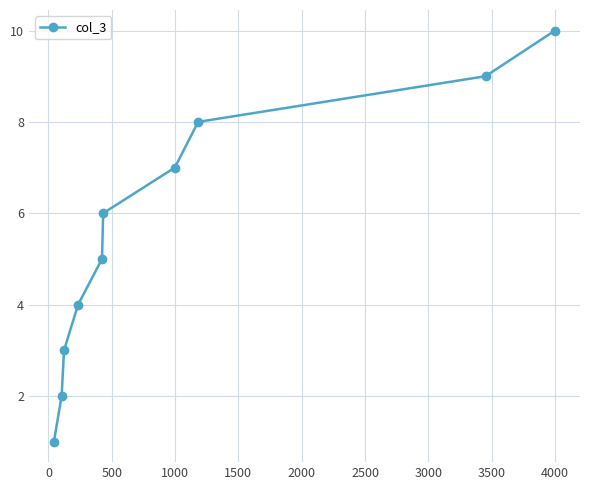

What is the sum of all values?

55